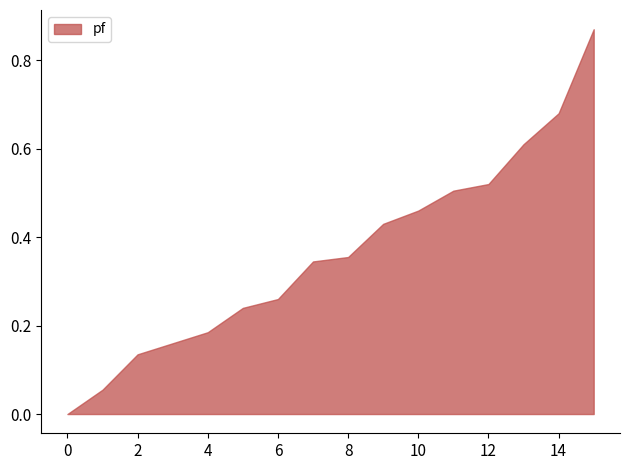

The value at 0 is -0.4. True or false?

False